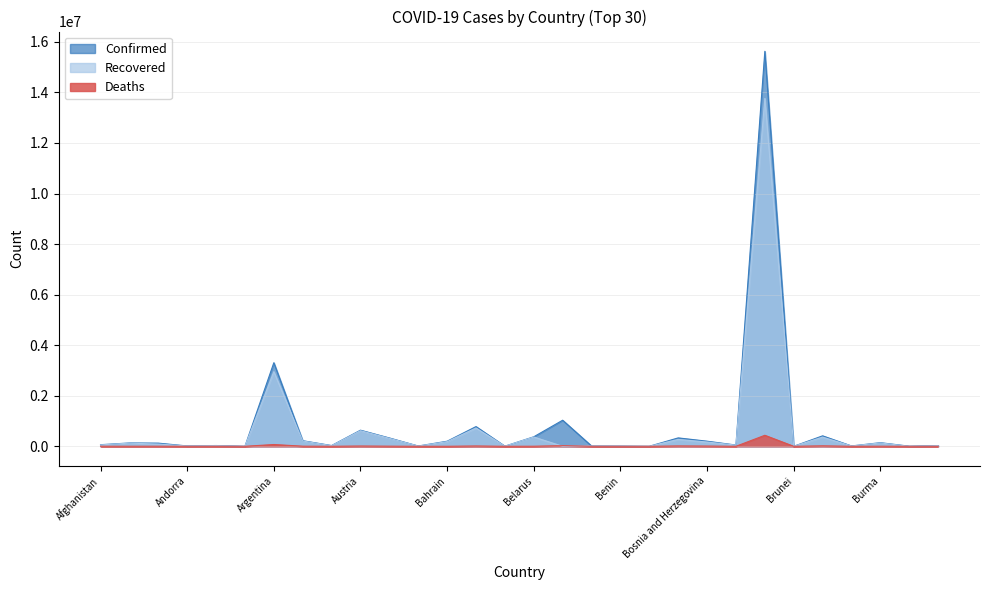

Rank the series by their maximum value, from highest to lowest.

Confirmed, Recovered, Deaths